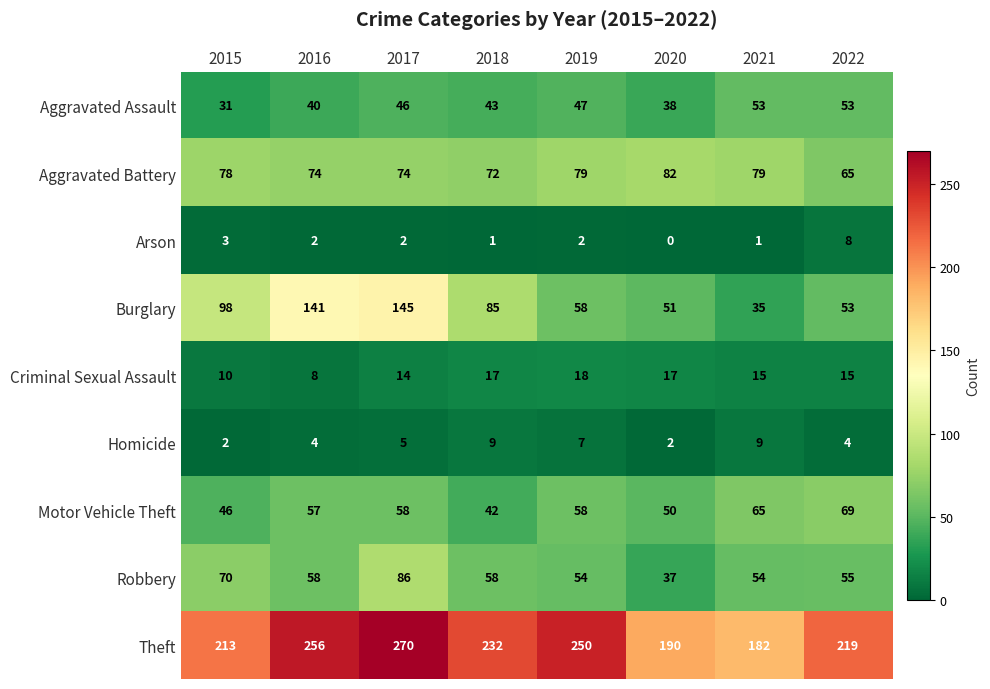

At which label does Robbery first exceed 58?

2015